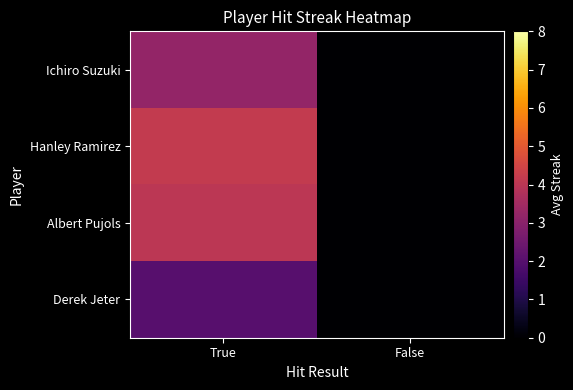

Which series changed the most between True and False?

Hanley Ramirez